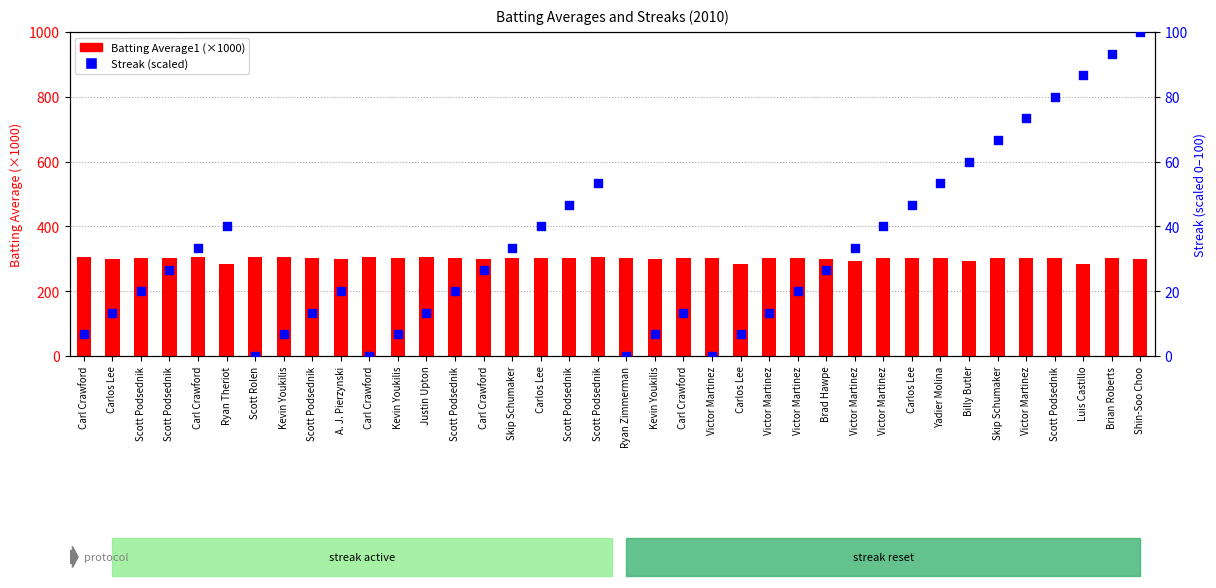

At which category is the sum across all series the highest?

Shin-Soo Choo